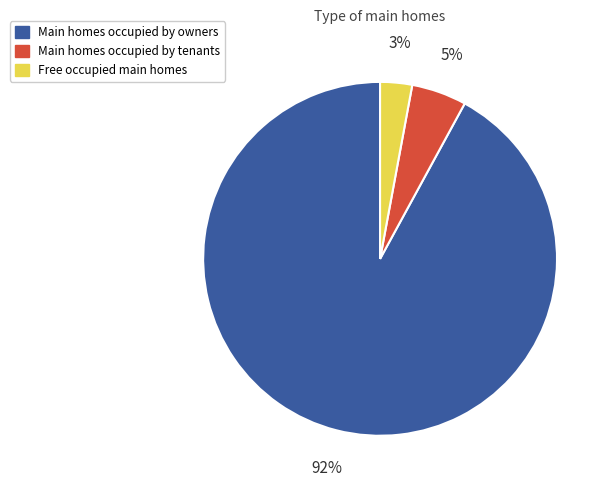

To the nearest percent, what is the average slice percentage?

33%